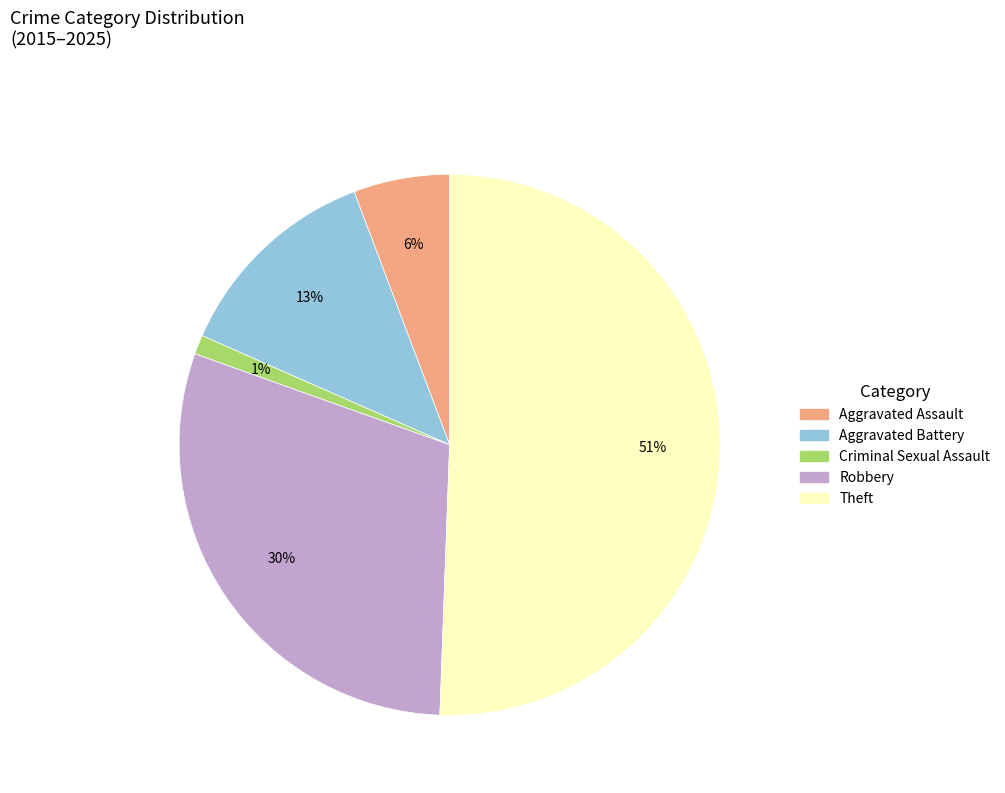

Do Criminal Sexual Assault and Aggravated Assault together represent more than half of the pie?

No